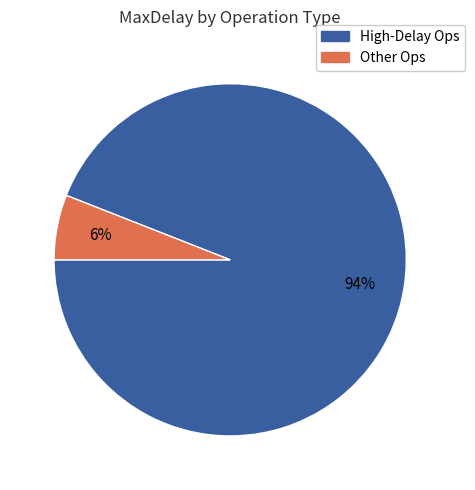

To the nearest percent, what is the average slice percentage?

50%